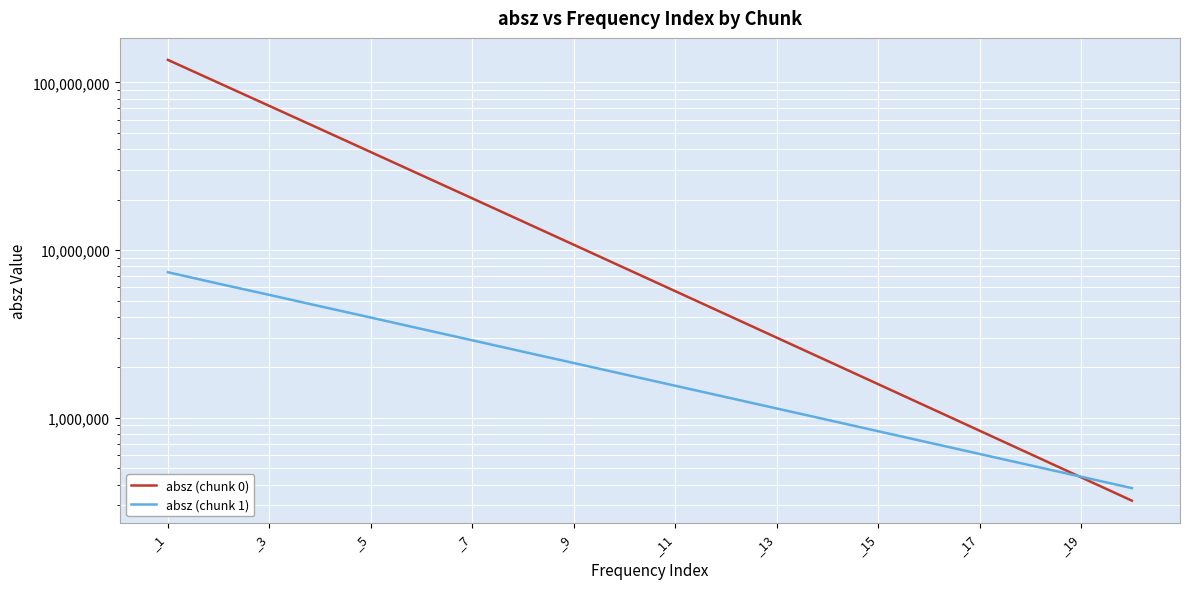

Is it true that absz (chunk 0) equals 1586100 at _15?

True